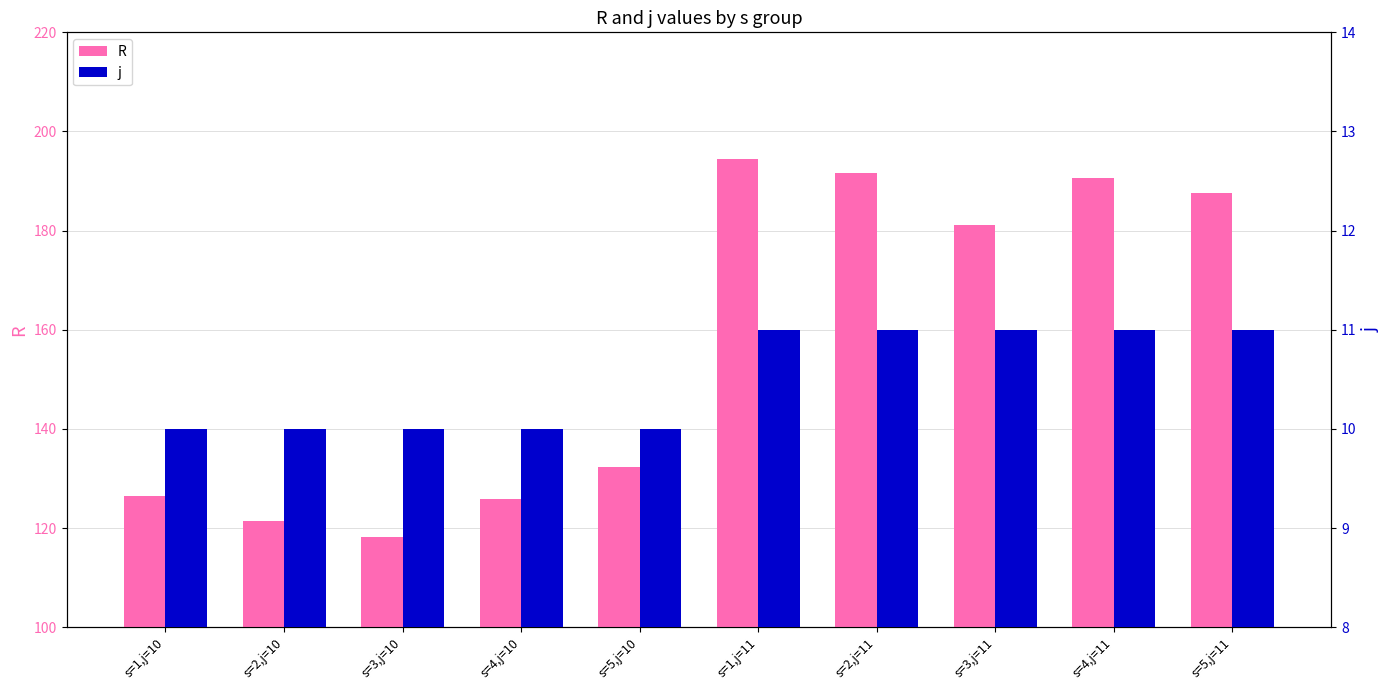

Is it true that j equals 11.0 at s=3,j=11?

True